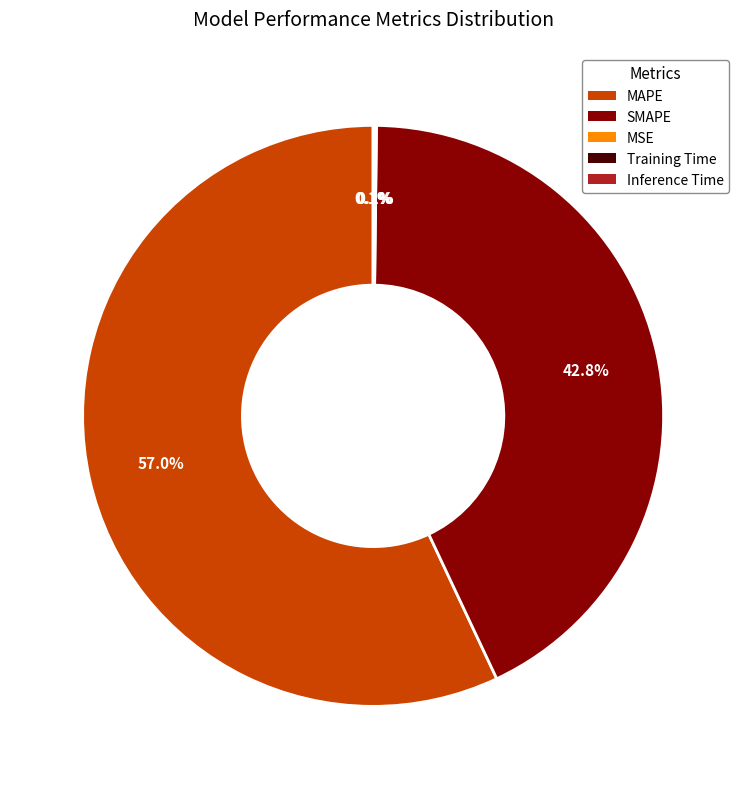

Which slice is the largest?

MAPE